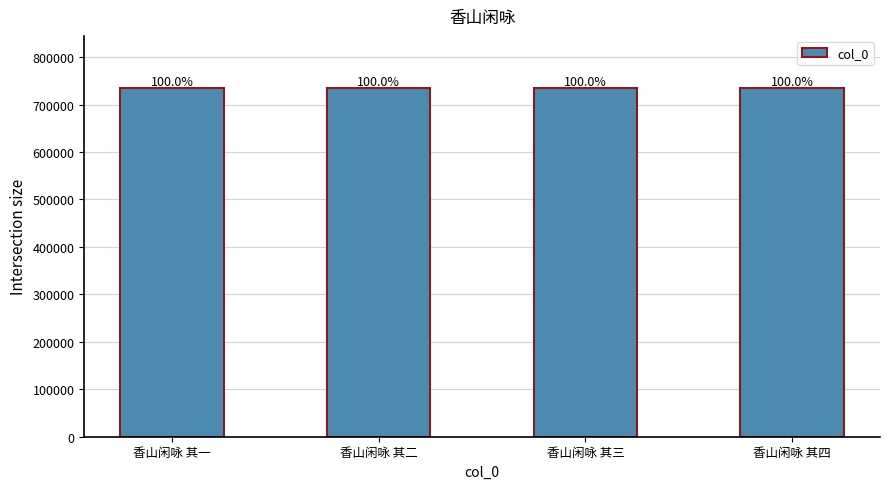

Is it true that the value at 香山闲咏 其三 is 1224055?

False